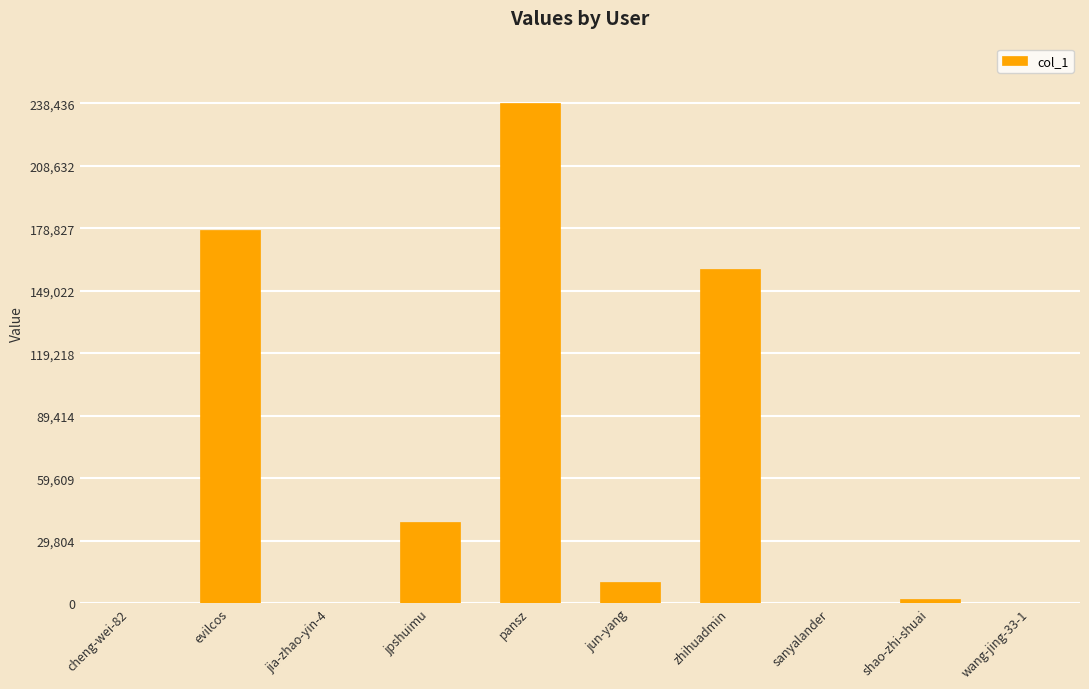

True or false: the data shows 55552 at jpshuimu.

False